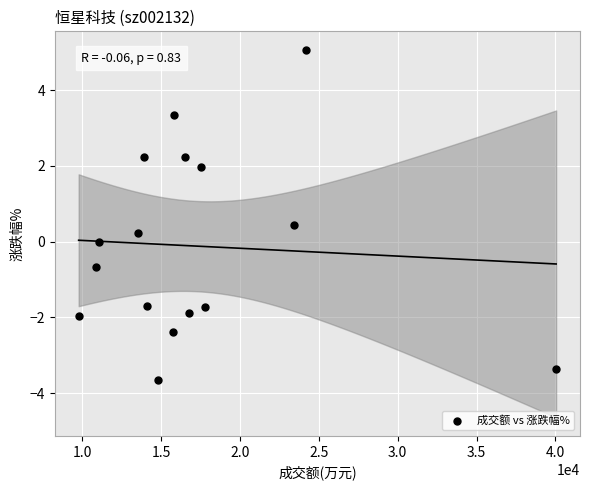

What is the range of Y values (max minus min)?

8.7